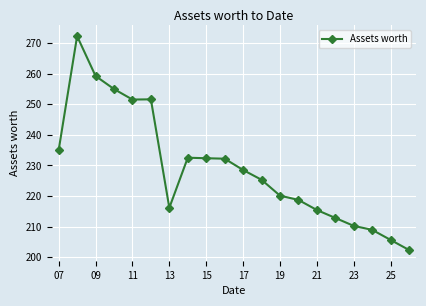

What is the sum of all values?

4585.8